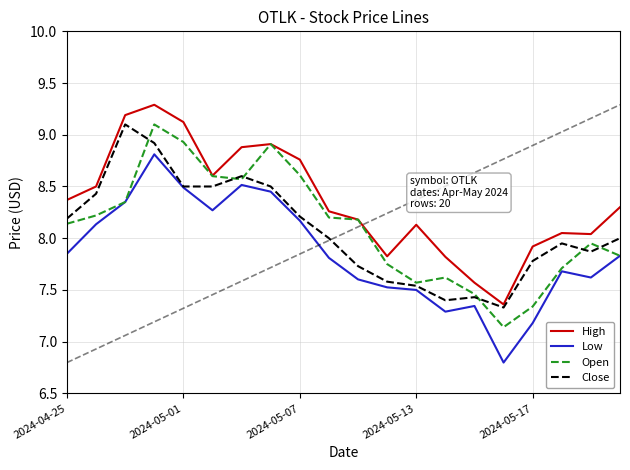

True or false: High and Close cross at least once.

False